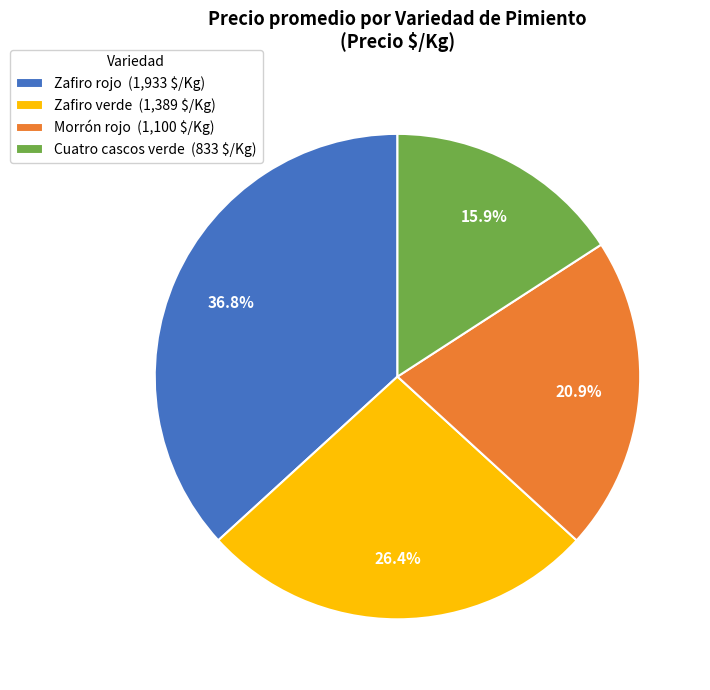

Does Zafiro verde account for over 50% of the chart?

No